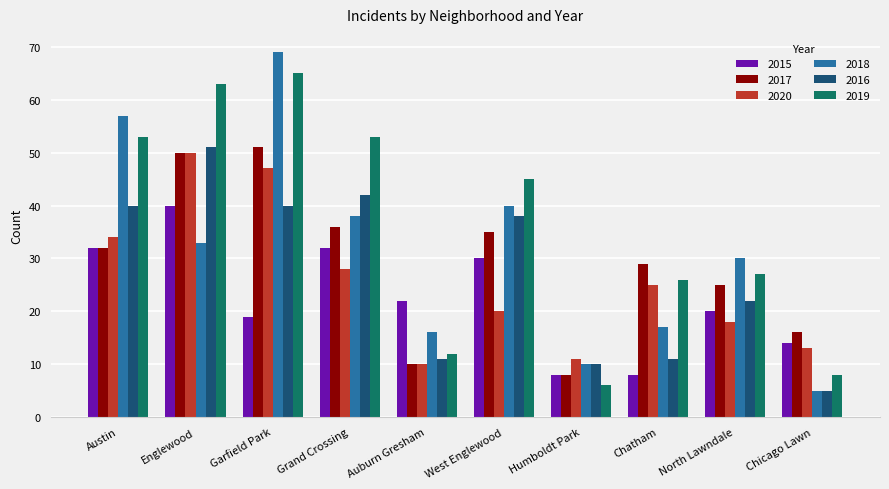

How many series are shown in this chart?

6